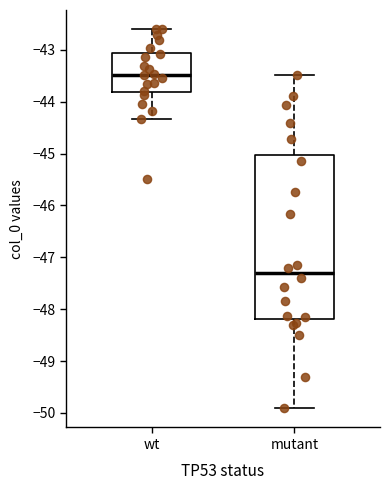

Which box has the lowest median line?

mutant